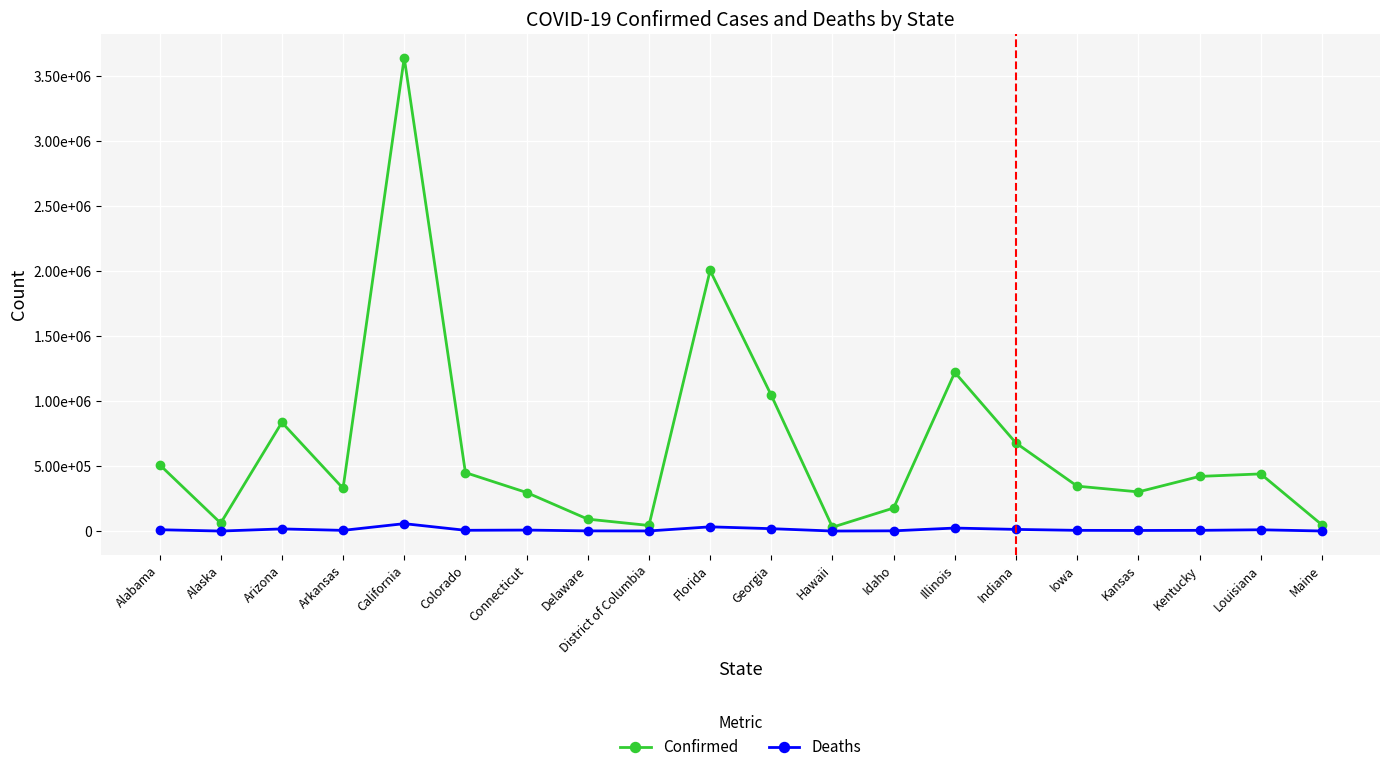

Is this an area chart (filled region under the line)?

No